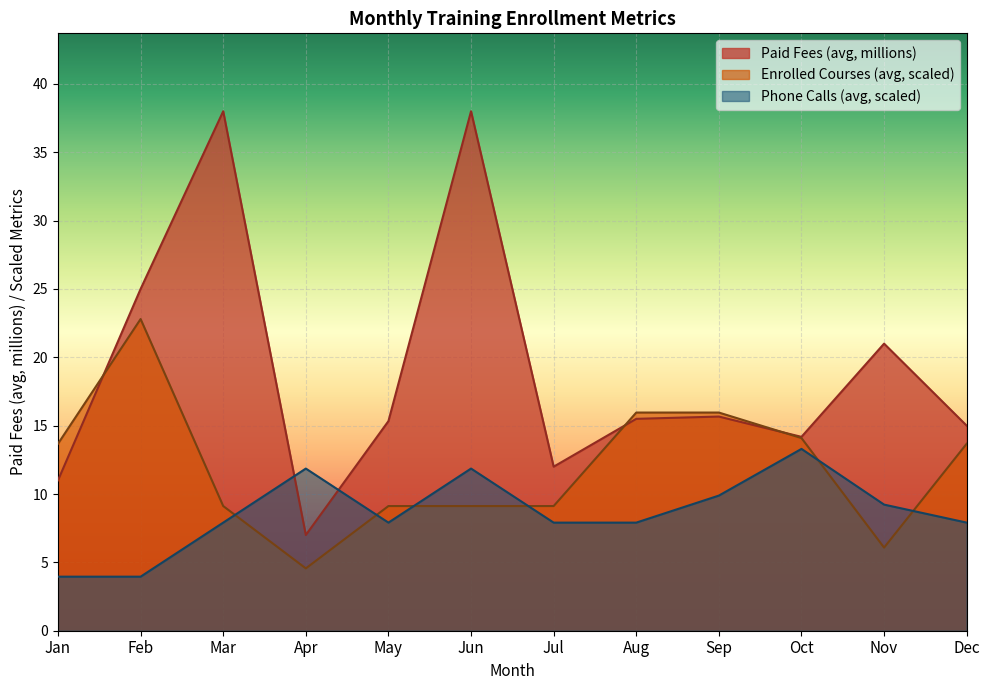

Rank the series at Dec from lowest to highest value.

Phone Calls (avg, scaled), Enrolled Courses (avg, scaled), Paid Fees (avg, millions)